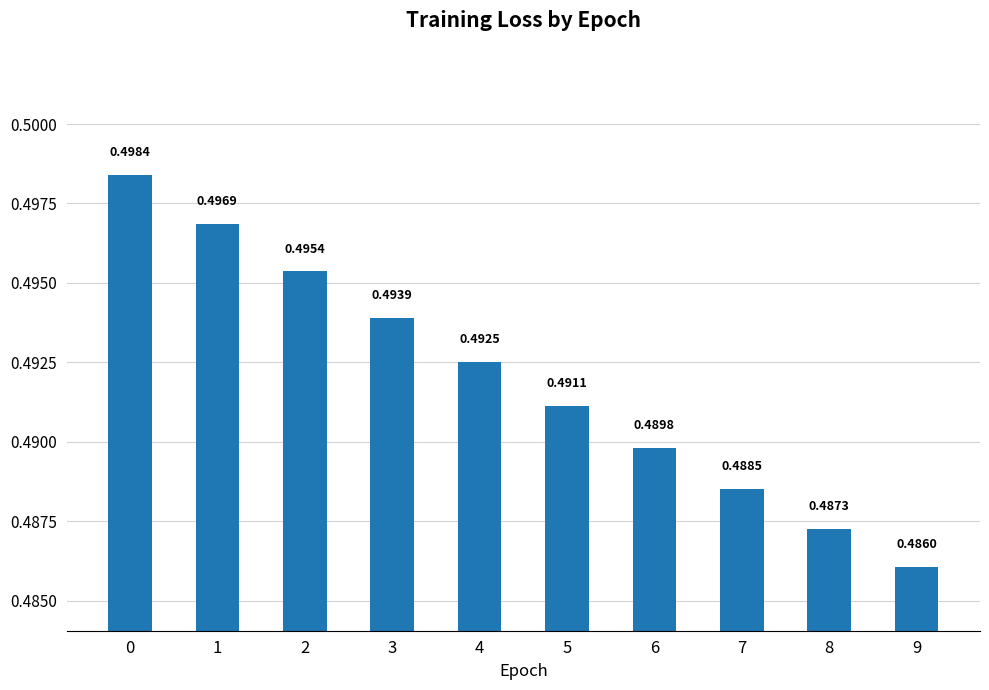

List the labels in order of value, smallest first.

9, 8, 7, 6, 5, 4, 3, 2, 1, 0